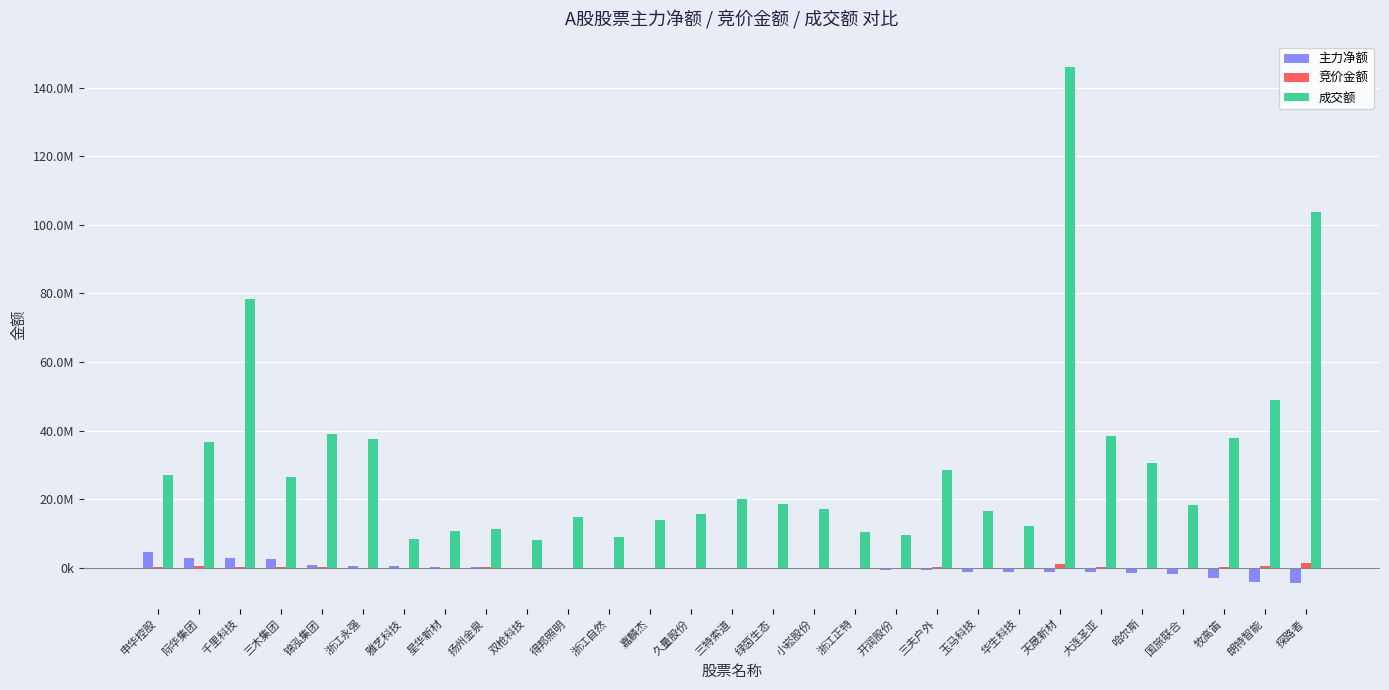

What is the label of the 23rd bar from the left?

天晟新材